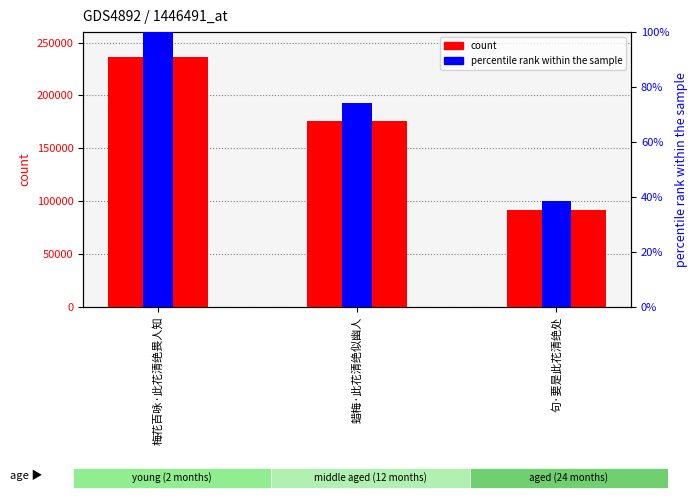

Reading left to right, what are all the values shown in this chart?

col_0: 236868.0	175460.0	91080.0
percentile rank within the sample: 100.0	74.1	38.5